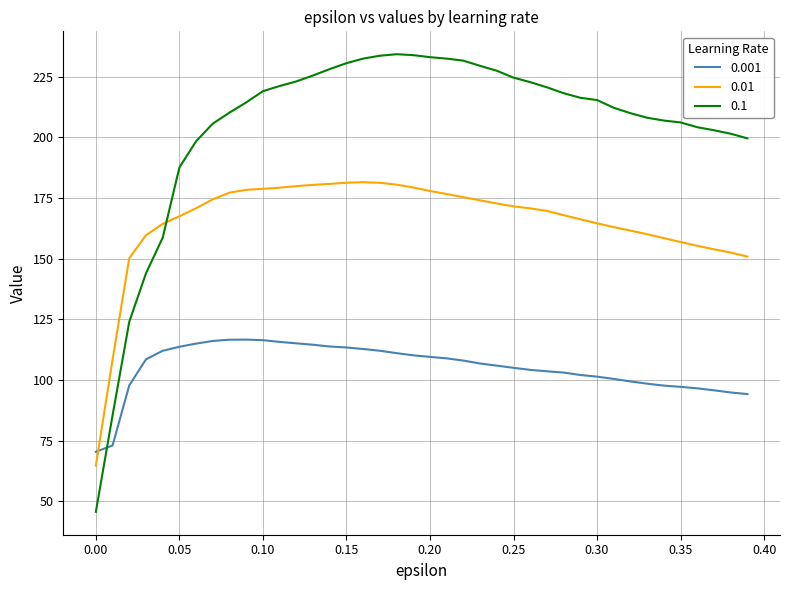

How many distinct data groups are displayed?

3